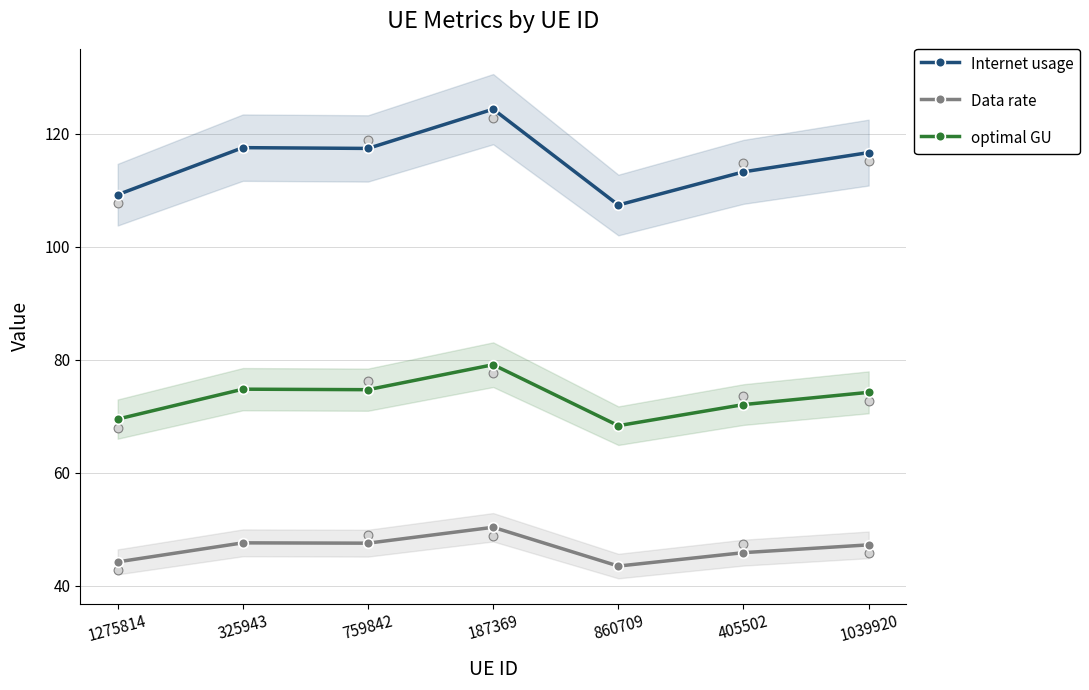

Is the value of Data rate at 759842 greater than the value of Internet usage at 405502?

No